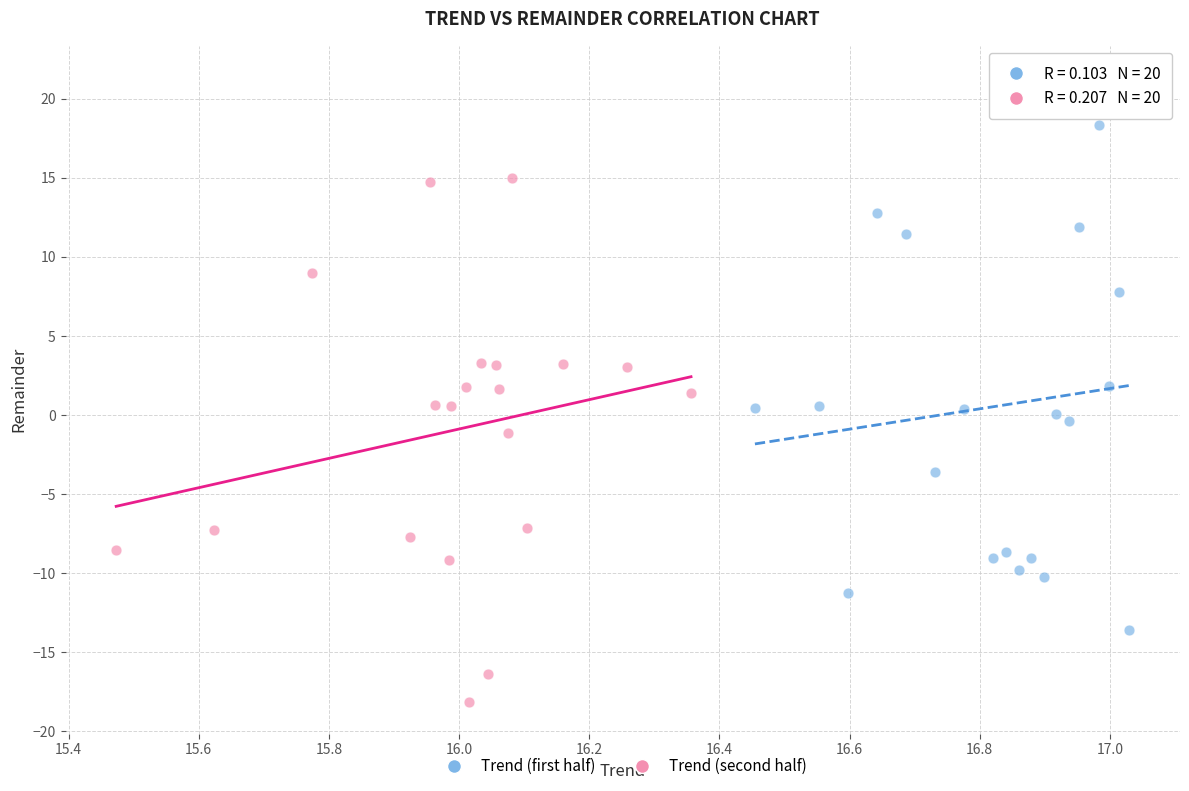

Which series reaches the maximum Y coordinate?

Trend (first half)